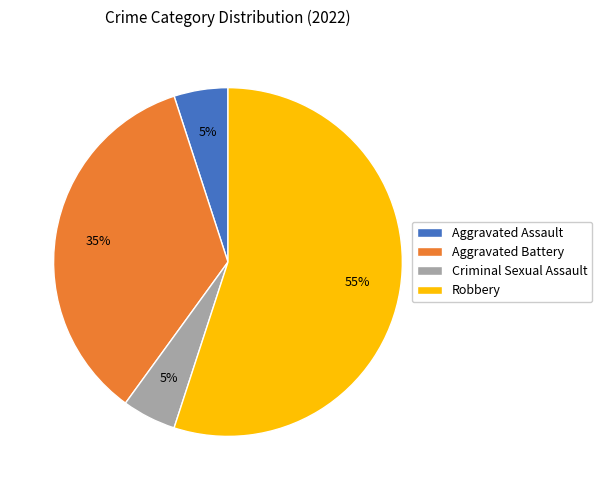

Approximately how many times larger is the value at Criminal Sexual Assault compared to Aggravated Assault?

1.0